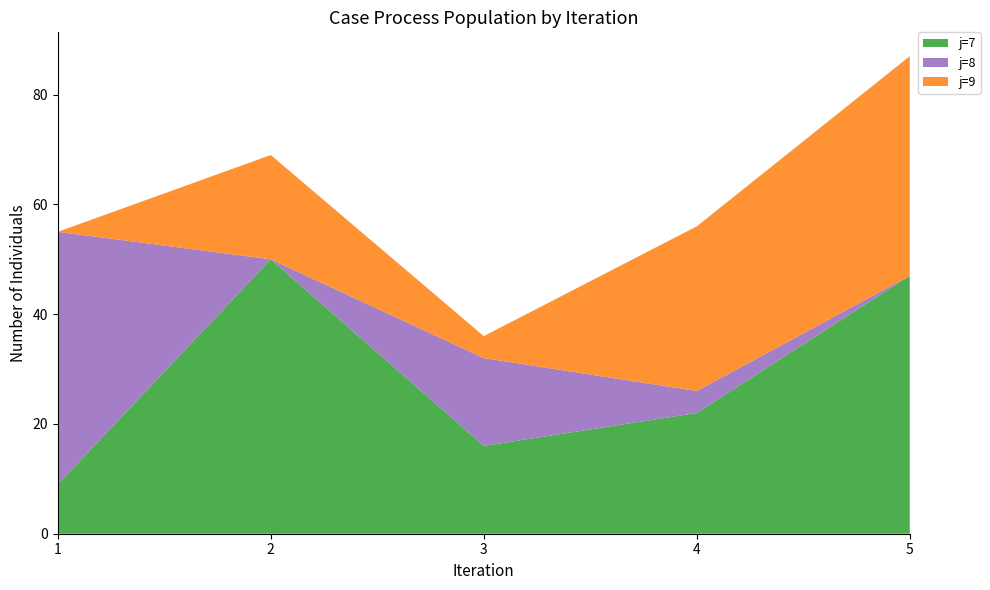

Reading left to right, what are all the values shown in this chart?

R: 9	50	16	22	47	46	0	16	4	0	0	19	4	30	40
s: 1	2	3	4	5	1	2	3	4	5	1	2	3	4	5